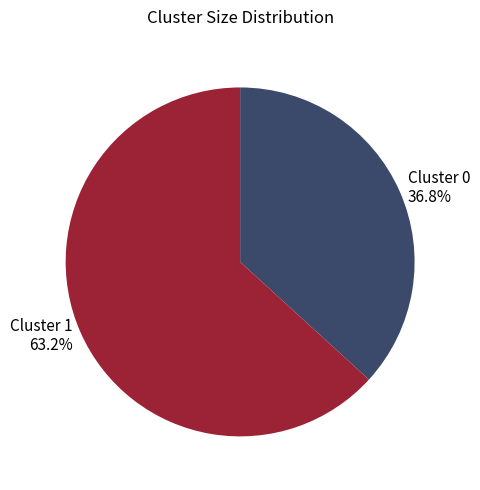

Do Cluster 1 and Cluster 0 together represent more than half of the pie?

Yes